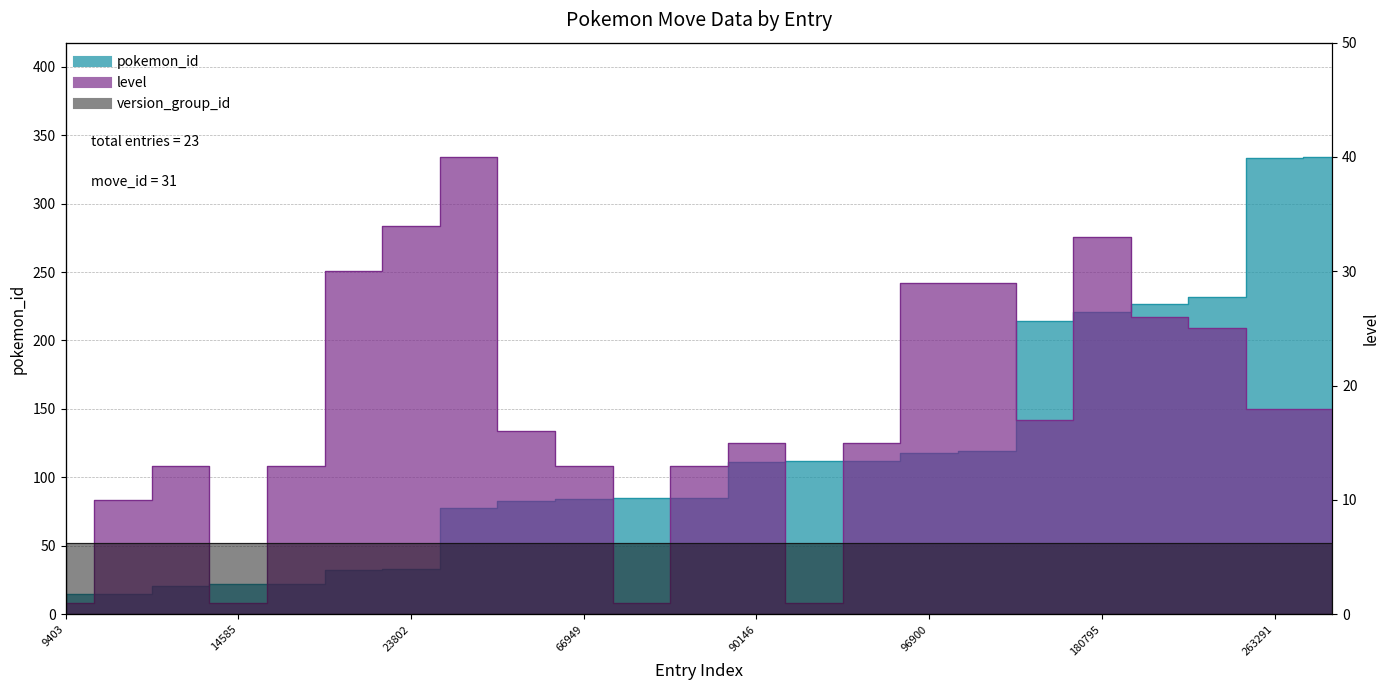

Which series changed the most between 61684 and 96900?

pokemon_id